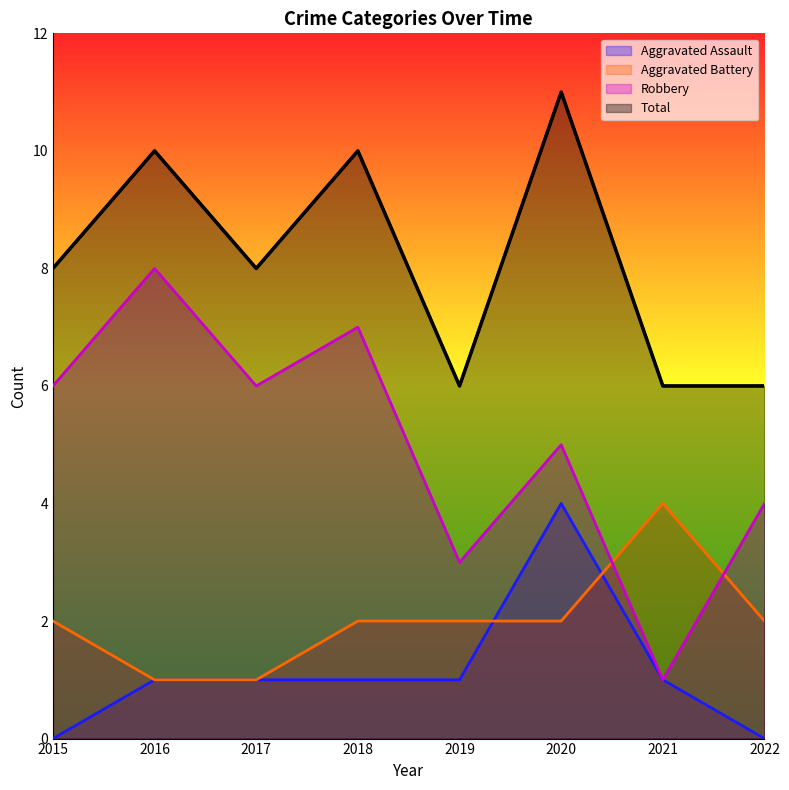

What is the average value of the Robbery series?

5